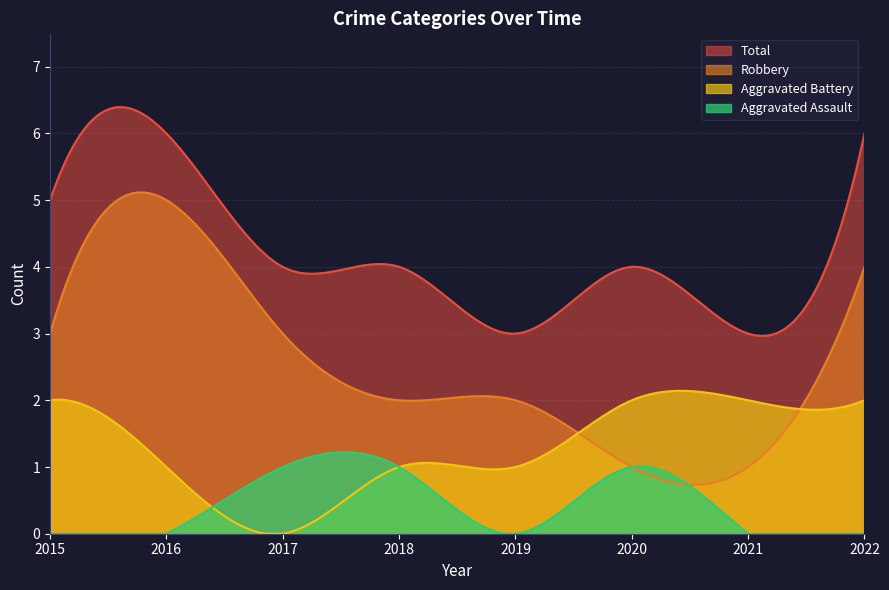

Count the Aggravated Assault values in the range 0 to 1.

8